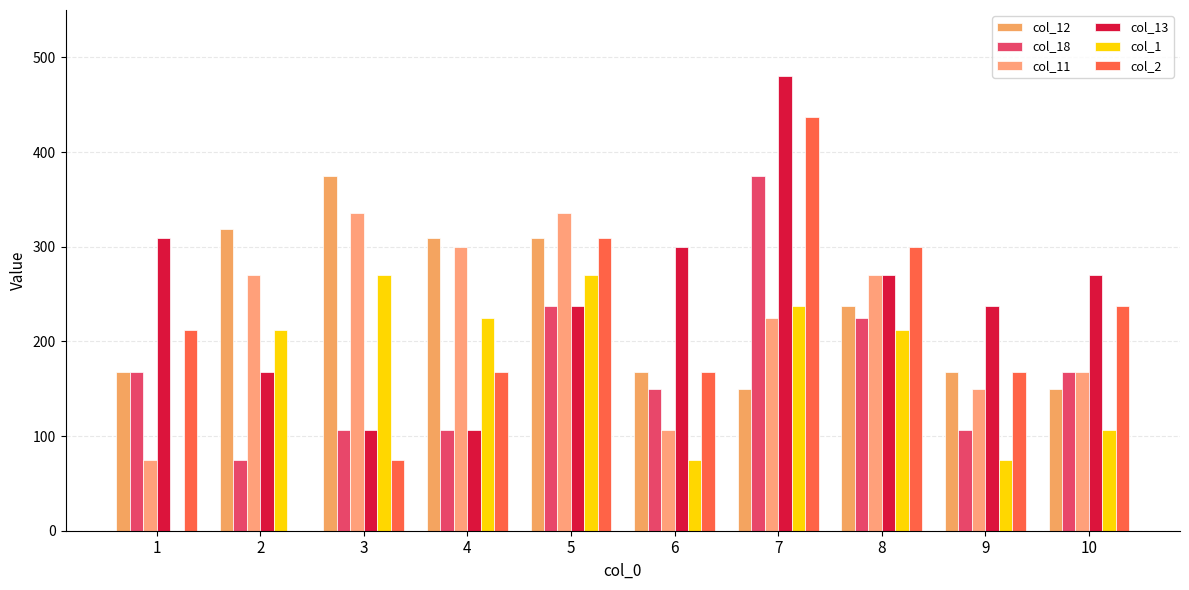

What is the value of the col_12 bar at the 6th from the left?

167.7